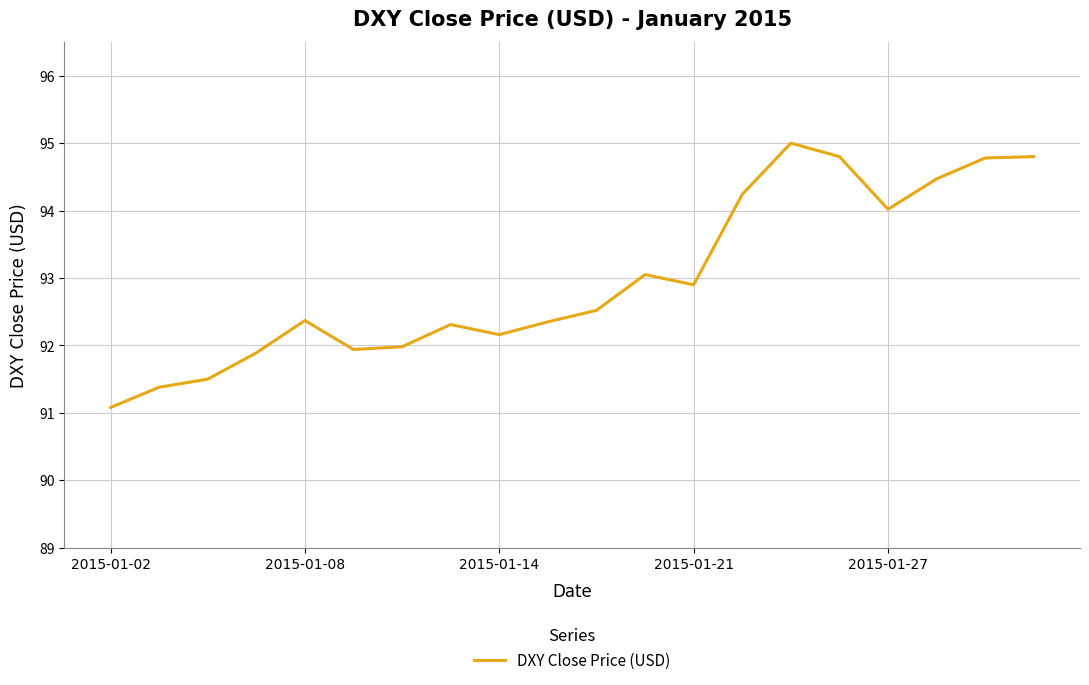

What is the sum of all values?

1859.5